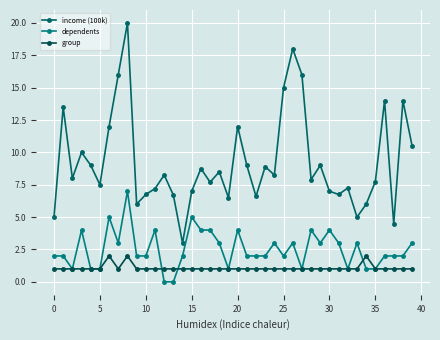

Rank the series by their average value, from highest to lowest.

income (100k), dependents, group